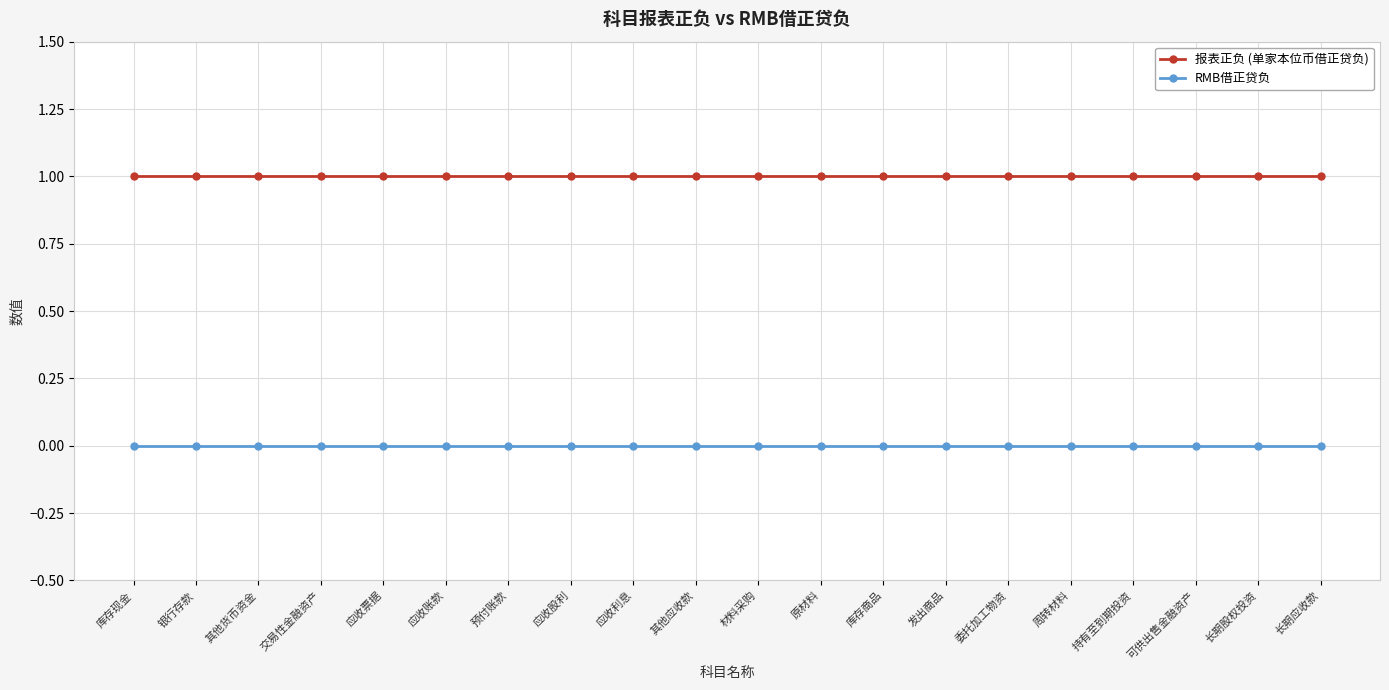

True or false: RMB借正贷负 and 报表正负 (单家本位币借正贷负) cross at least once.

False